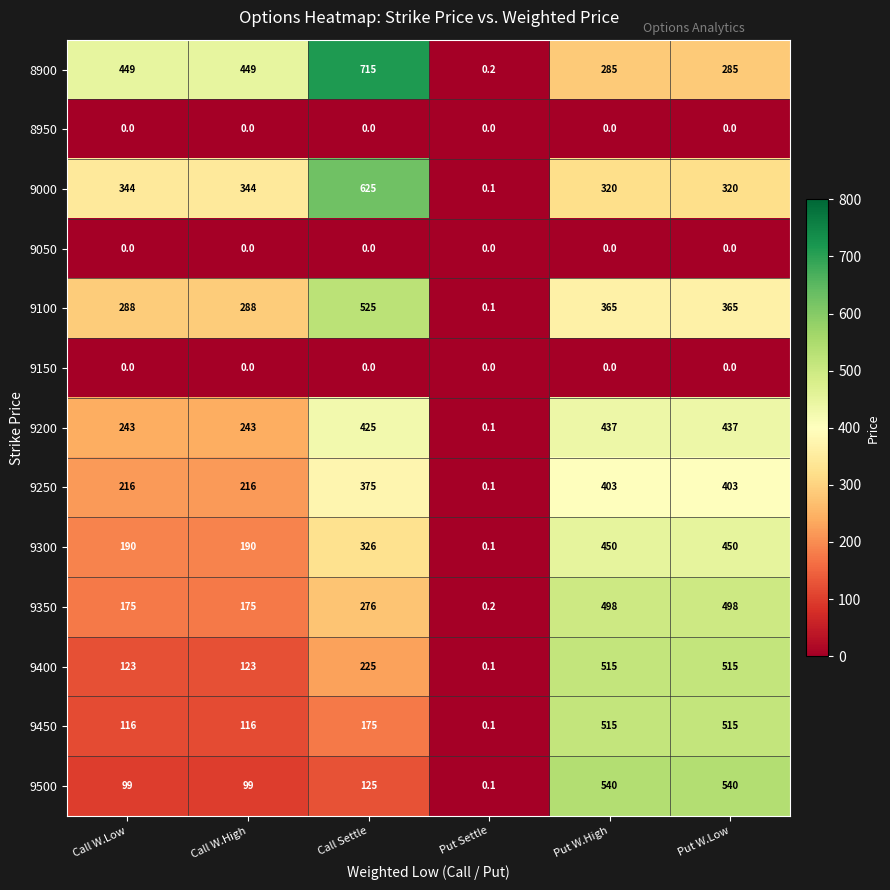

Is it true that 8900 equals 624.0 at Call W.High?

False